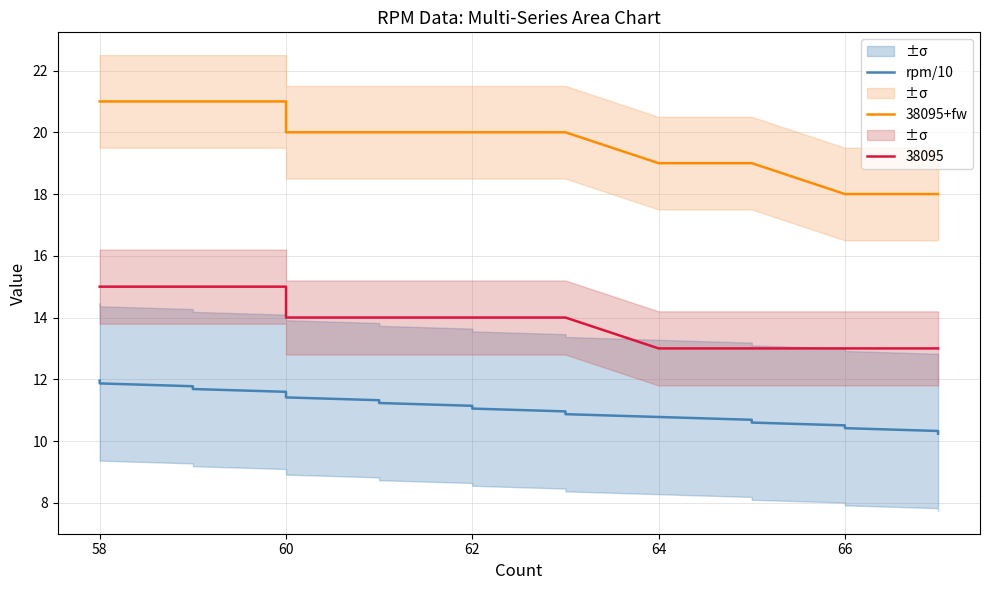

What is the difference between the maximum and second lowest values in the rpm/10 series?

1.6